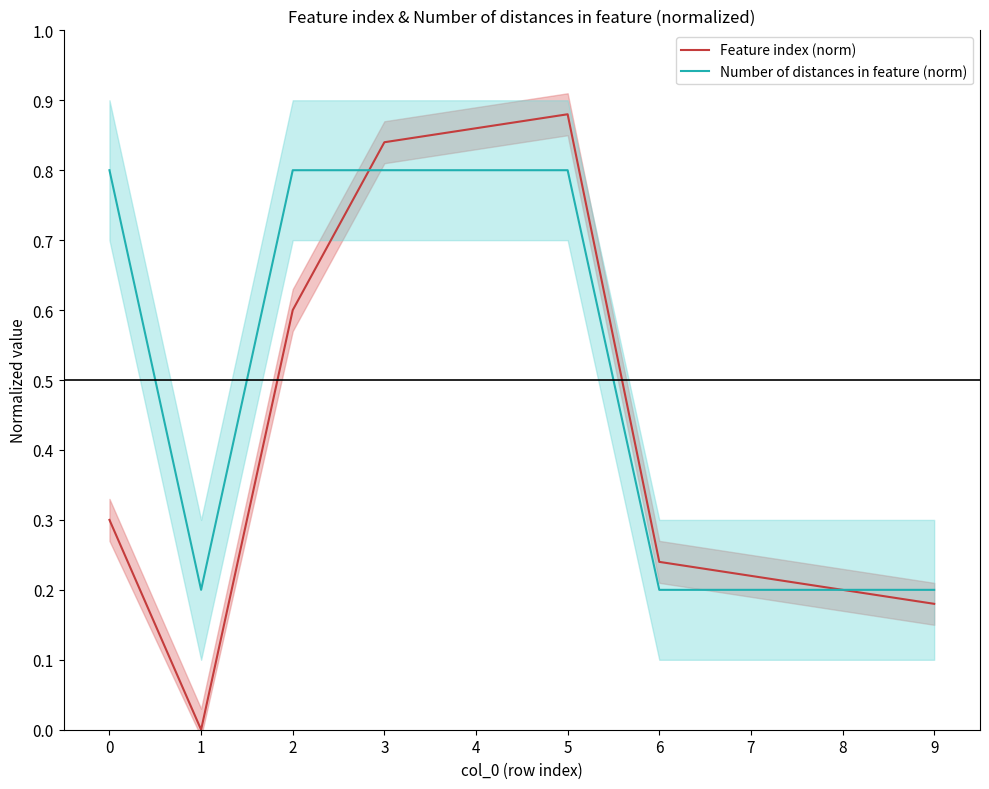

Reading right to left, extract all data points from this chart.

Feature index (norm): 9=0.2	8=0.2	7=0.2	6=0.2	5=0.9	4=0.9	3=0.8	2=0.6	1=0.0	0=0.3
Number of distances in feature (norm): 9=0.2	8=0.2	7=0.2	6=0.2	5=0.8	4=0.8	3=0.8	2=0.8	1=0.2	0=0.8